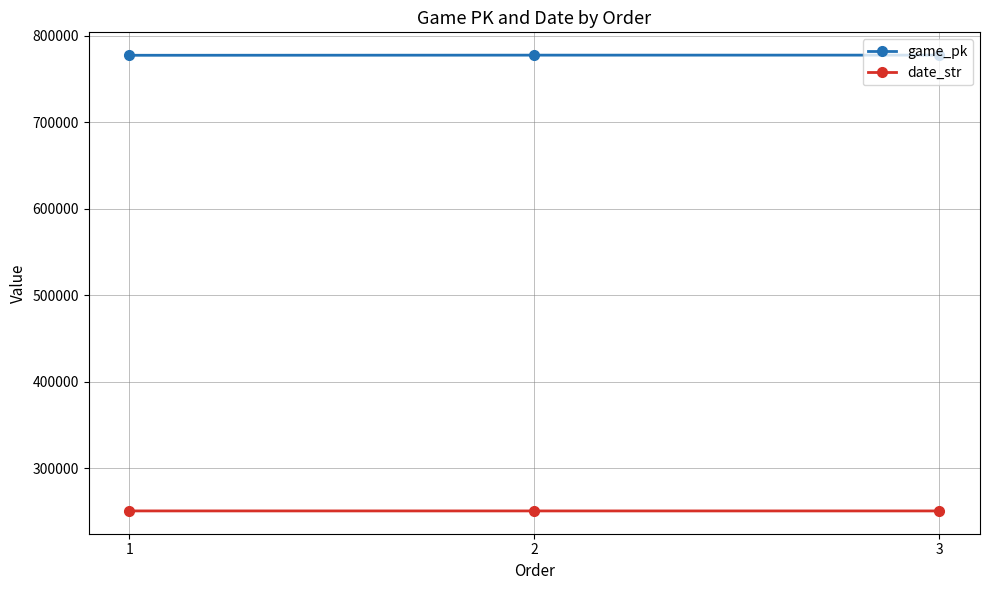

What is the total value across all series at 1?

1028099